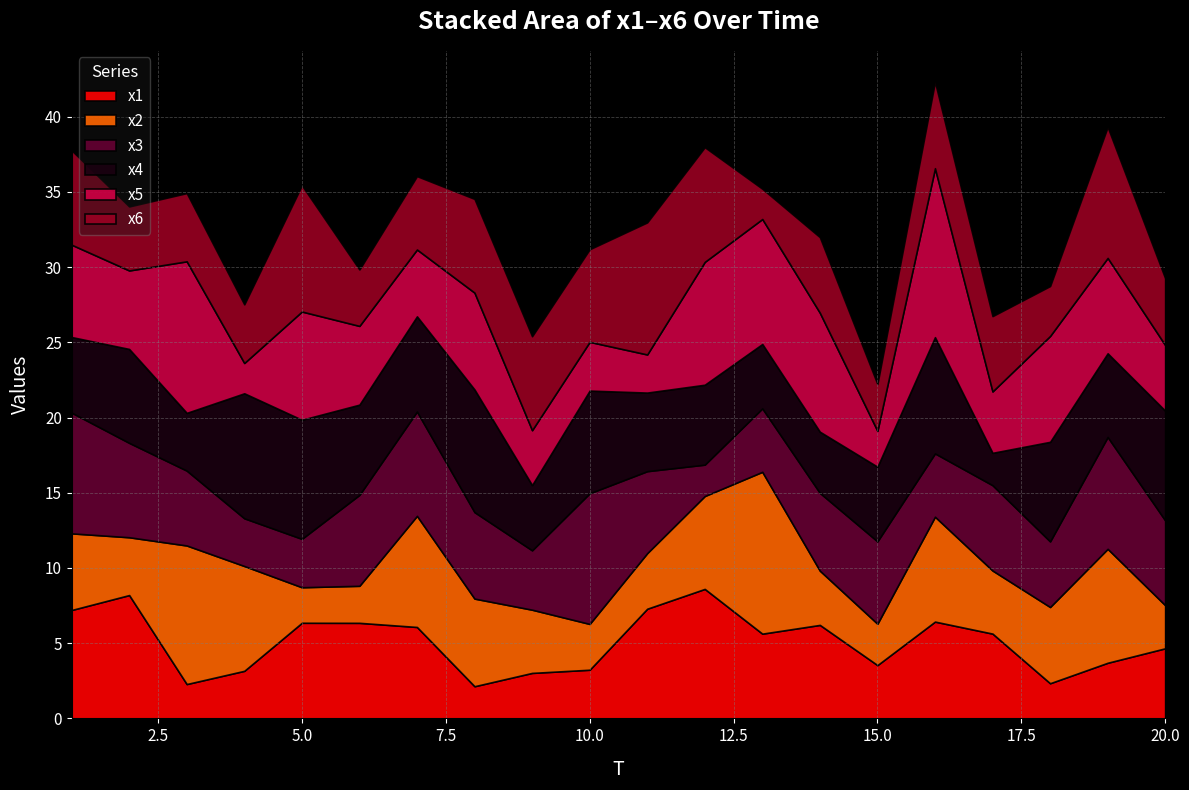

Reading right to left, list all the values displayed in this chart.

x1: 4.7	3.7	2.3	5.6	6.4	3.5	6.2	5.6	8.6	7.3	3.2	3.0	2.1	6.1	6.4	6.4	3.2	2.3	8.2	7.2
x2: 2.9	7.6	5.1	4.2	7.0	2.8	3.6	10.8	6.2	3.7	3.0	4.2	5.8	7.4	2.5	2.4	7.0	9.2	3.8	5.1
x3: 5.6	7.4	4.4	5.7	4.2	5.5	5.2	4.2	2.1	5.4	8.7	3.9	5.7	6.9	6.0	3.2	3.2	5.0	6.3	8.0
x4: 7.3	5.6	6.6	2.2	7.7	5.0	4.1	4.3	5.3	5.2	6.8	4.3	8.2	6.3	6.0	7.9	8.3	3.8	6.2	5.0
x5: 4.4	6.3	7.0	4.1	11.2	2.4	7.9	8.3	8.2	2.5	3.2	3.6	6.4	4.4	5.2	7.2	2.0	10.1	5.2	6.1
x6: 4.4	8.7	3.3	5.0	5.8	3.1	5.0	2.0	7.6	8.8	6.2	6.2	6.2	4.9	3.8	8.4	3.9	4.5	4.3	6.3